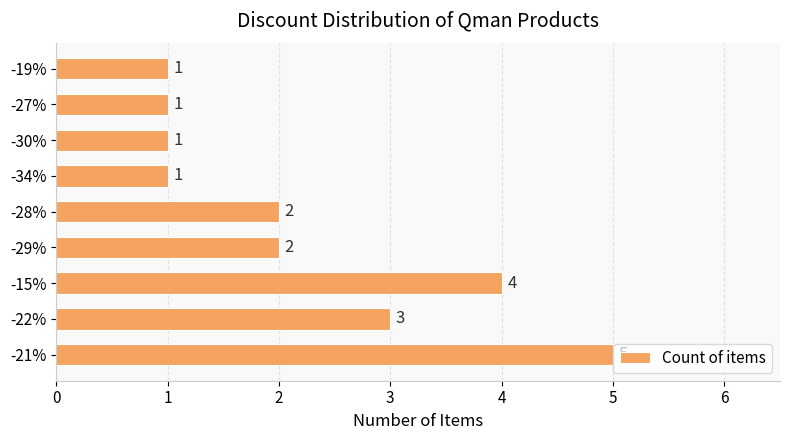

What is the average value?

2